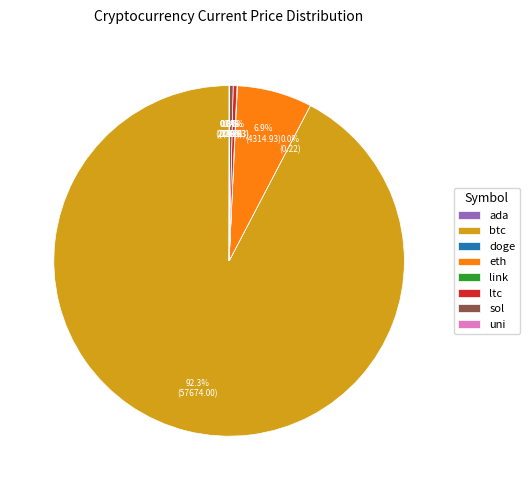

How much of the chart is everything except ltc?

99.6%